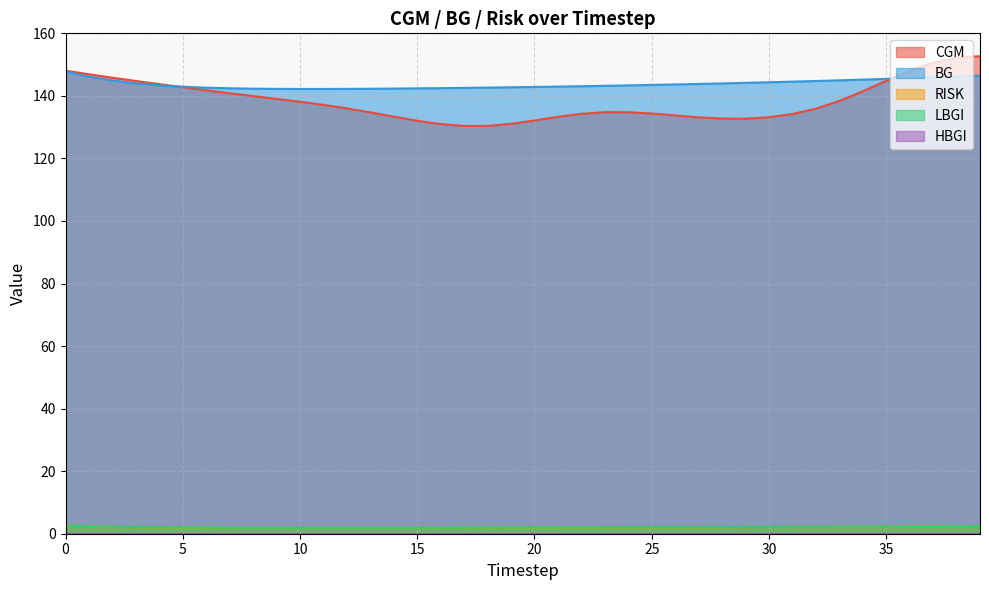

The LBGI series shows 3.4 at 24. True or false?

False